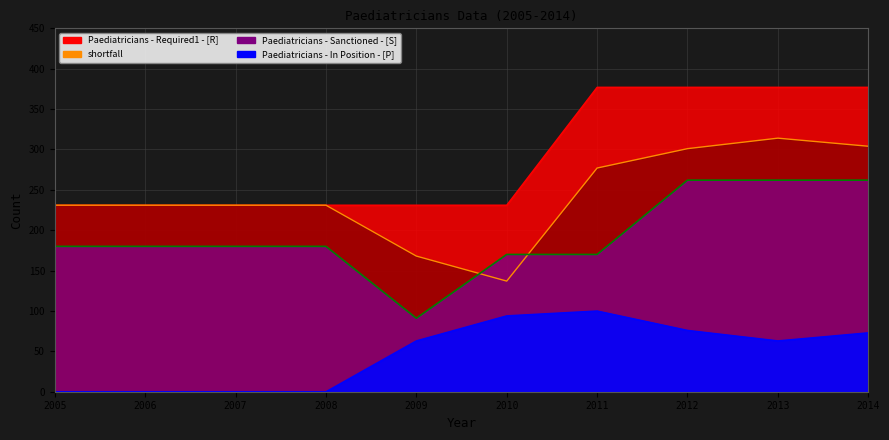

How many lines are shown in the chart?

4